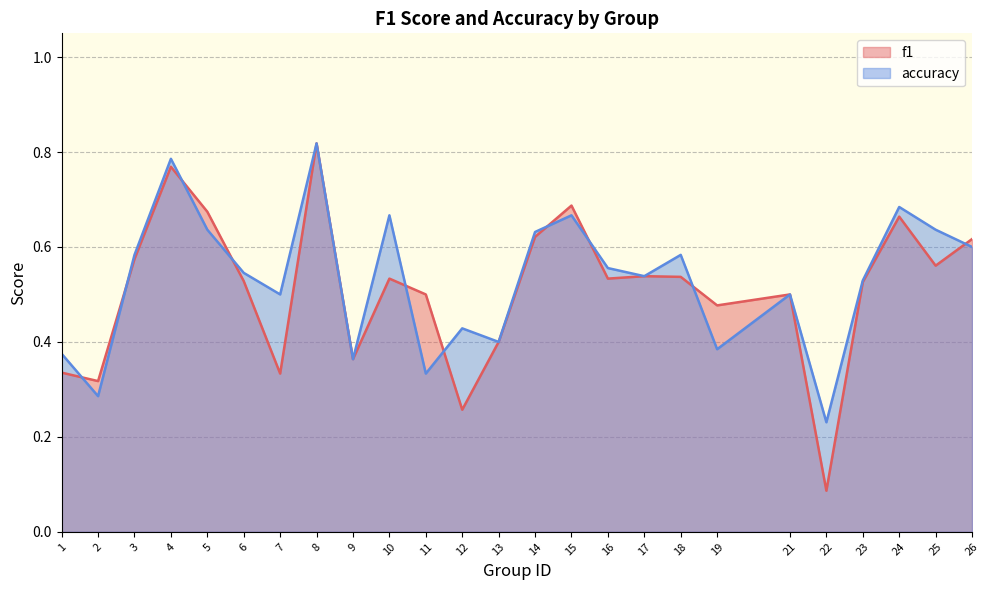

True or false: accuracy and f1 cross at least once.

True